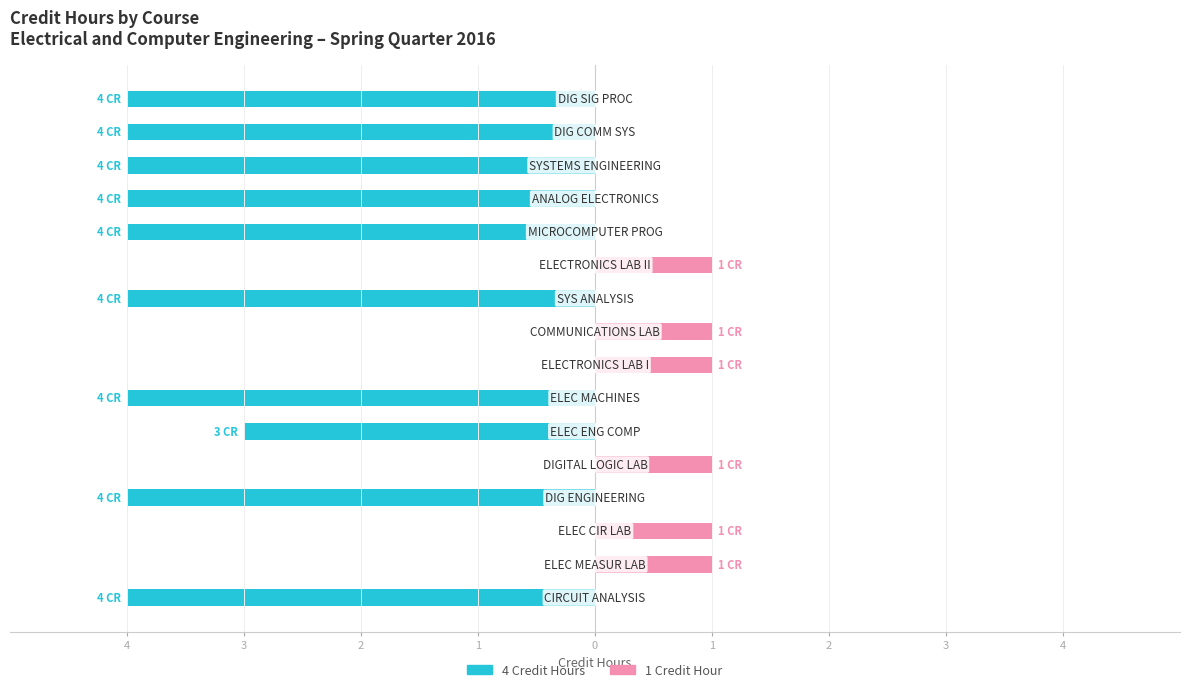

Are the bars grouped side by side (vs. stacked)?

Yes